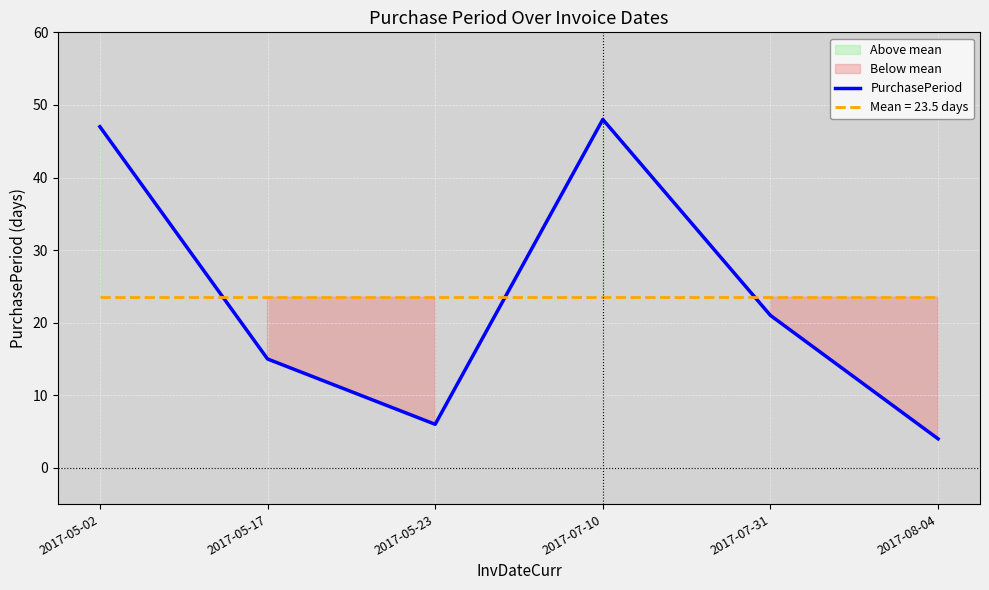

Is it true that the value at 2017-05-02 is 19?

False